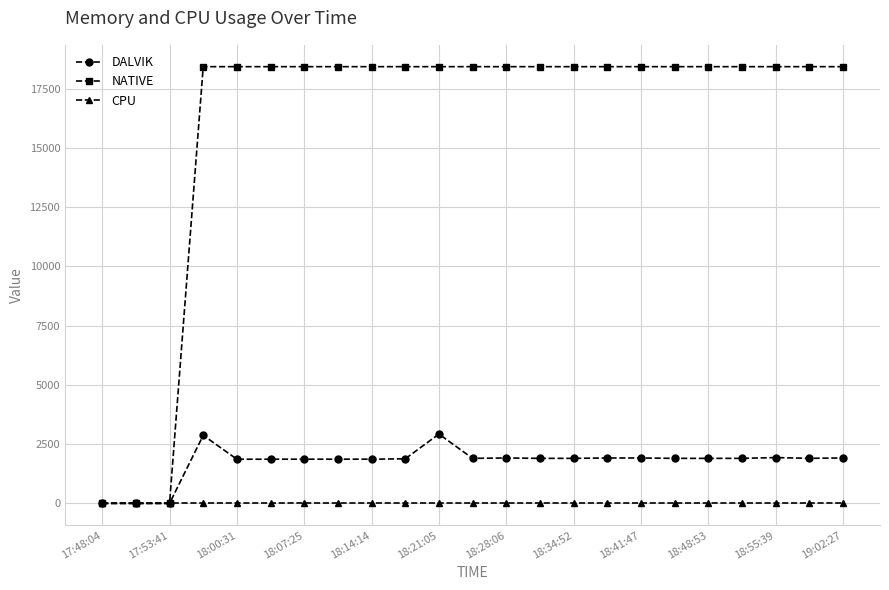

What is the maximum value shown in the chart?

18432